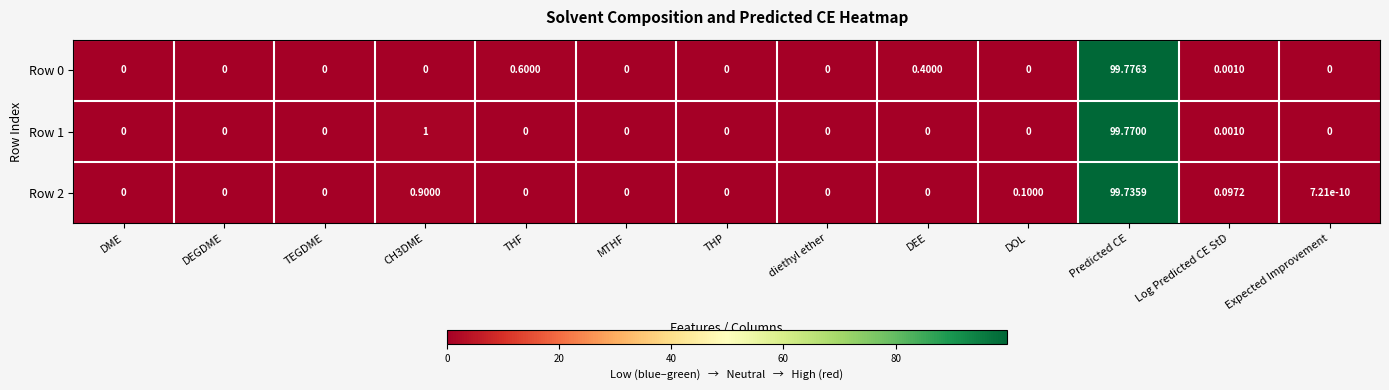

At which label is Row 0 closest to 49?

THF